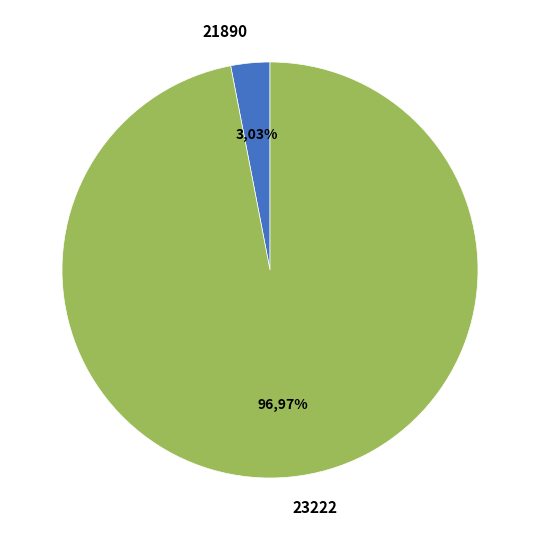

Which has a higher value, 21890 or 23222?

23222